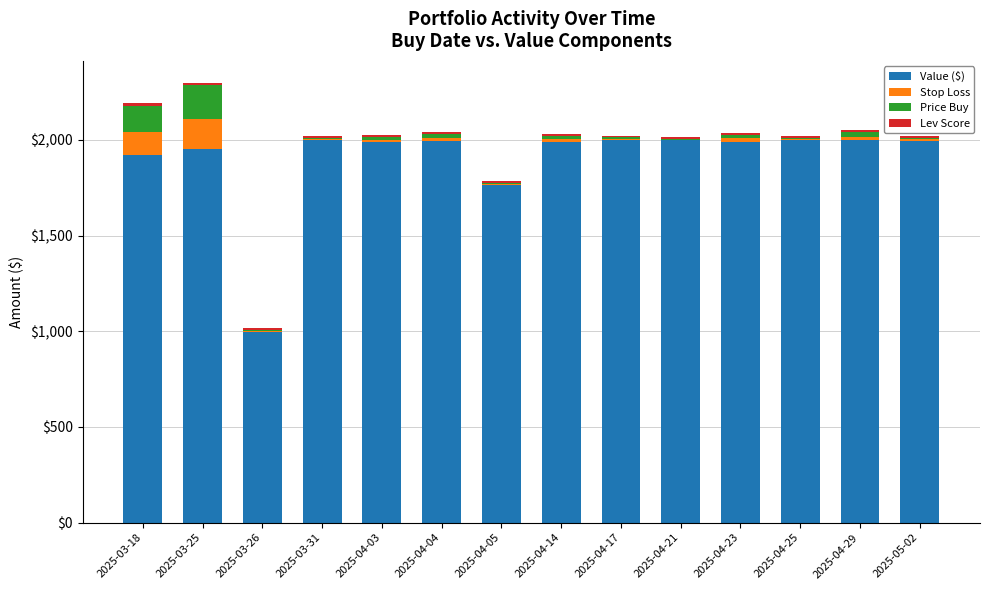

At which label is Value ($) closest to 1496?

2025-04-05